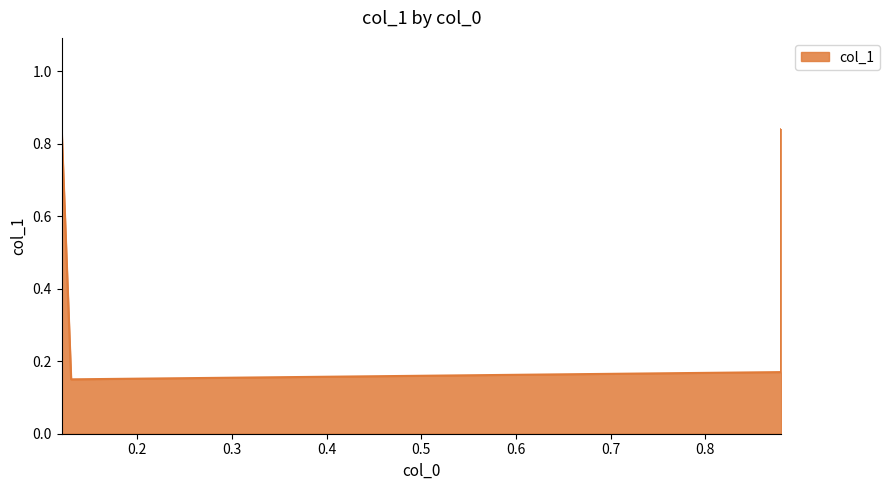

How many categories are shown in the chart?

4